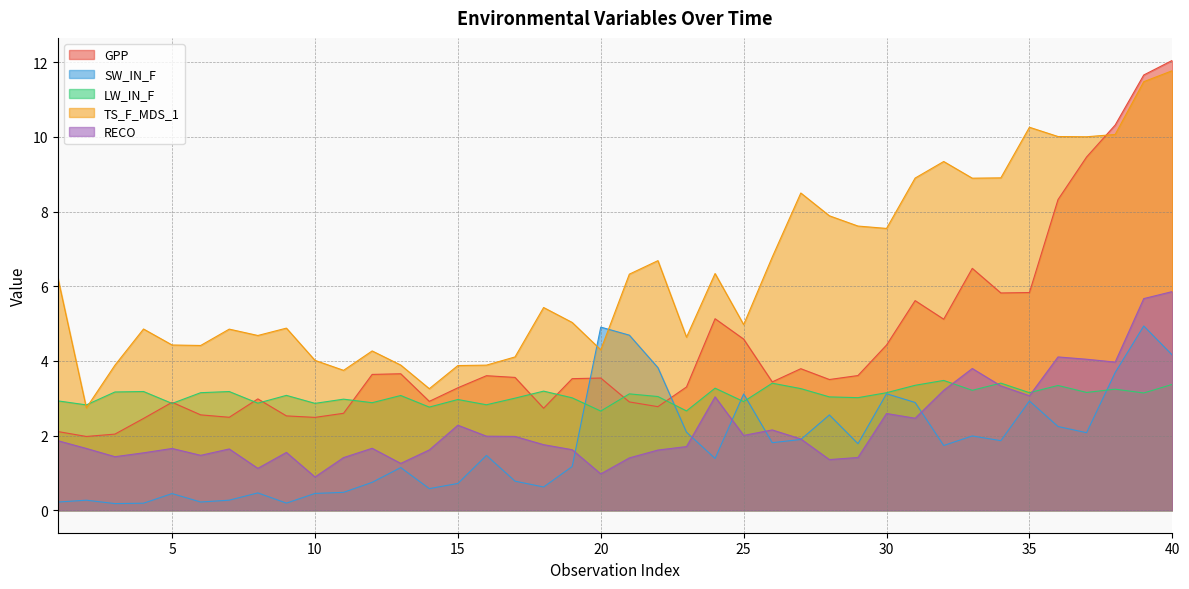

Does the chart have visible grid lines?

Yes